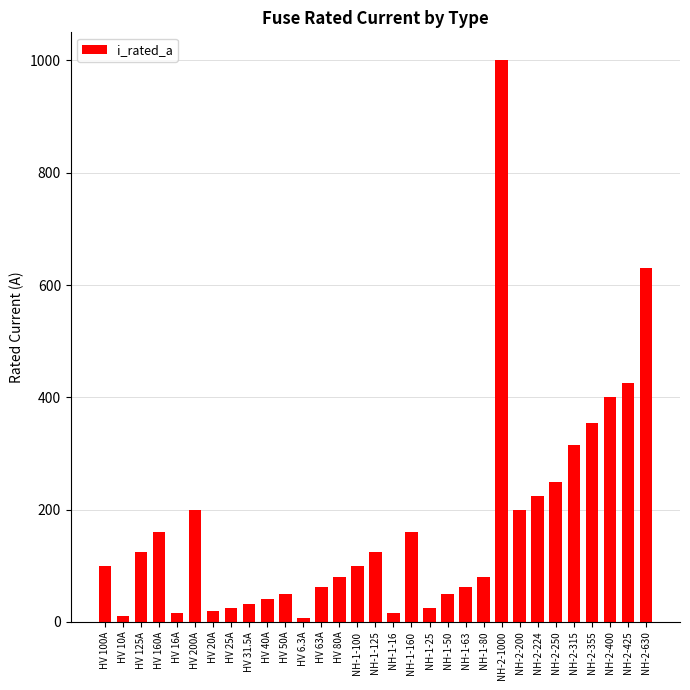

The value at NH-2-400 is 400.0. True or false?

True